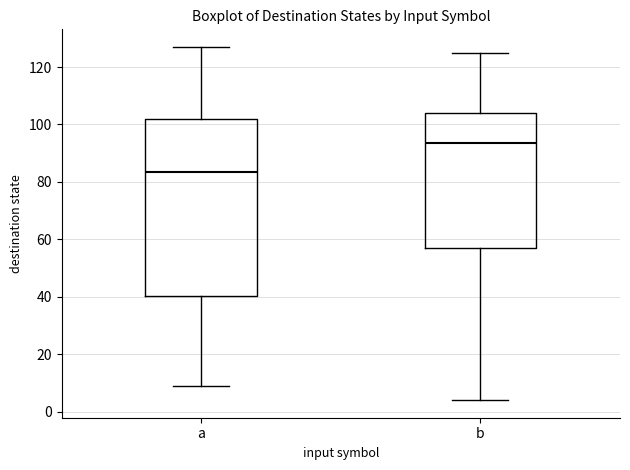

Where does the upper whisker of the box for a end on the y-axis? The values are not printed on the chart, so give them approximately, as read against the axis.

128